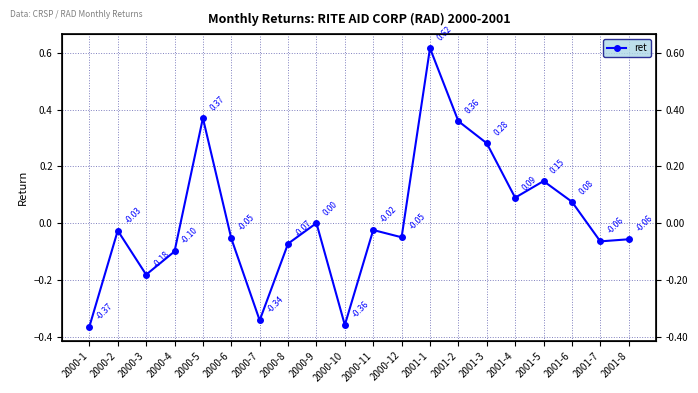

Reading right to left, list all the values displayed in this chart.

-0.1	-0.1	0.1	0.1	0.1	0.3	0.4	0.6	-0.1	-0.0	-0.4	0.0	-0.1	-0.3	-0.1	0.4	-0.1	-0.2	-0.0	-0.4